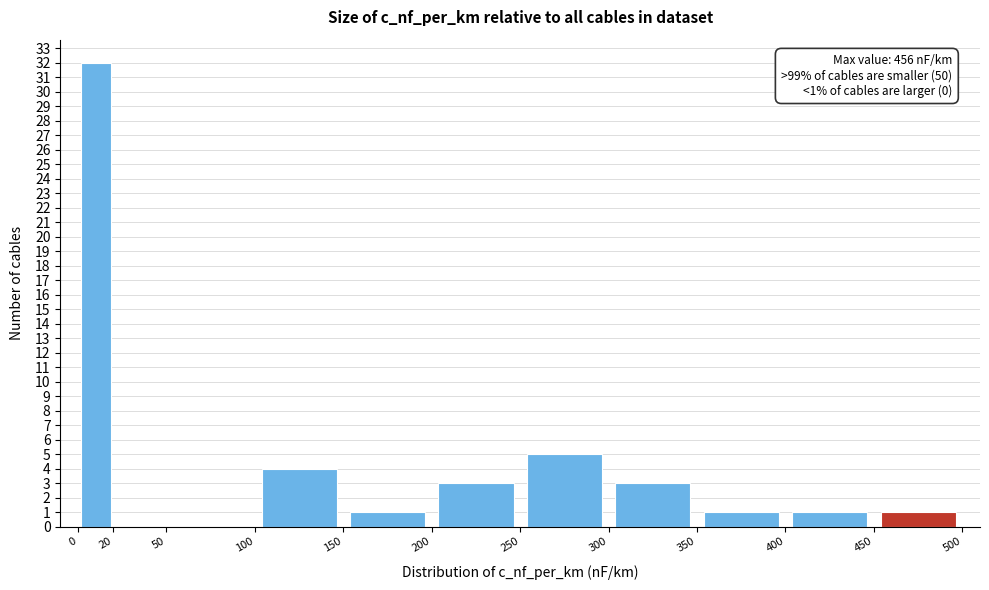

Over which range of the x-axis is the bar tallest?

0 to 20